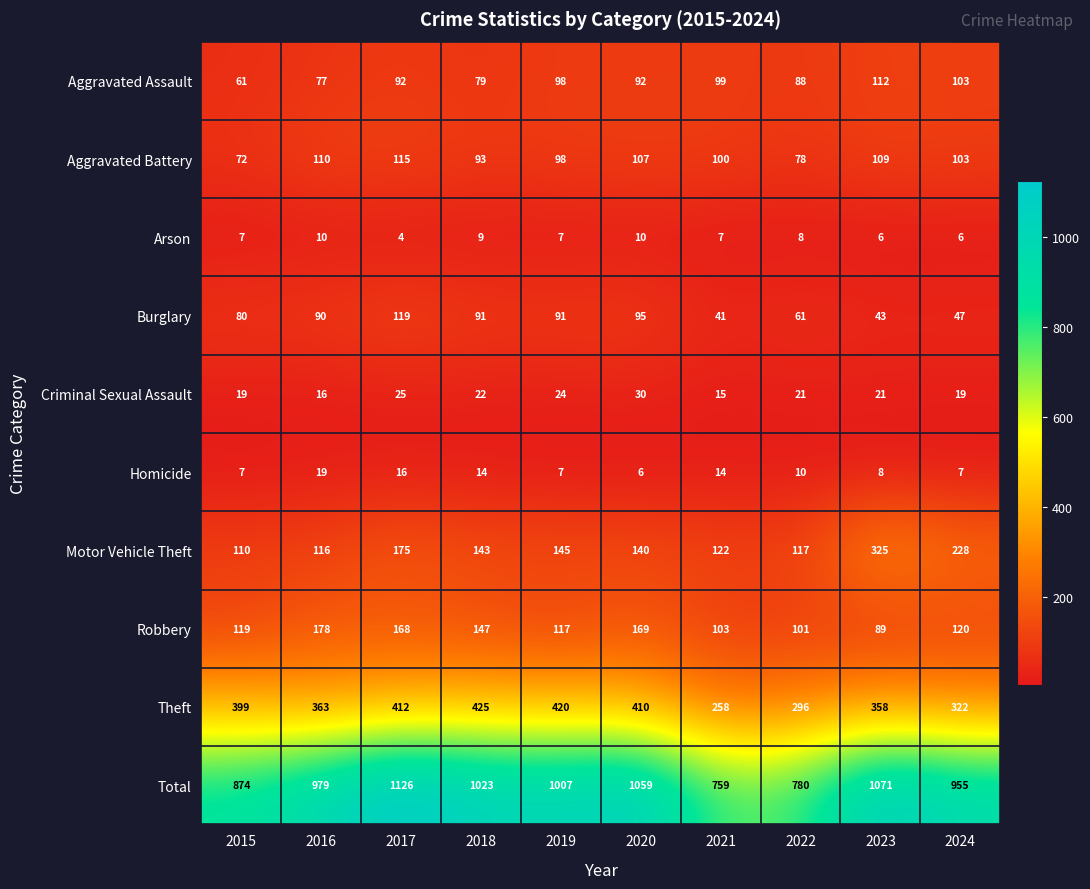

What is the minimum value for Homicide?

6